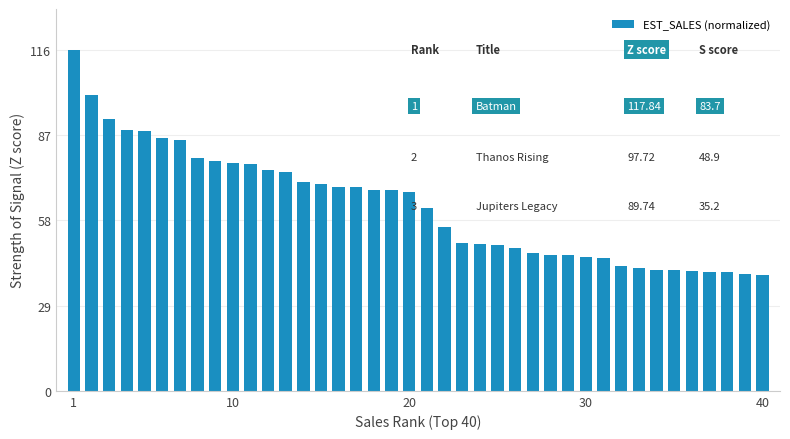

What is the smallest value displayed?

39.5